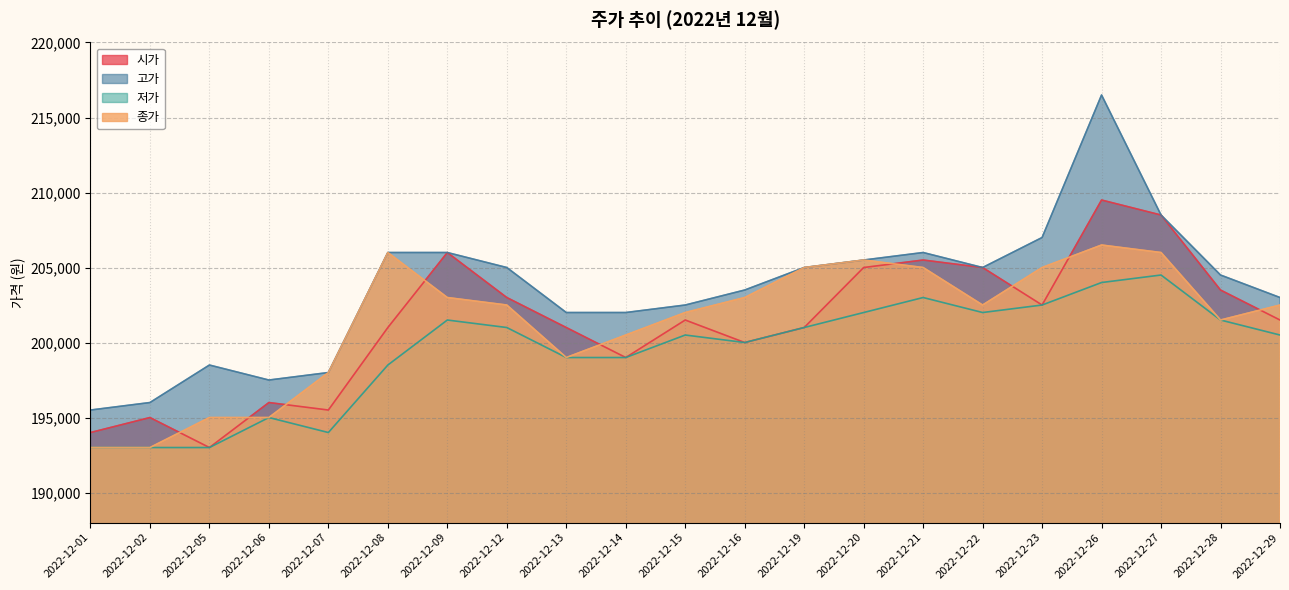

At which label is 저가 closest to 198750?

2022-12-08